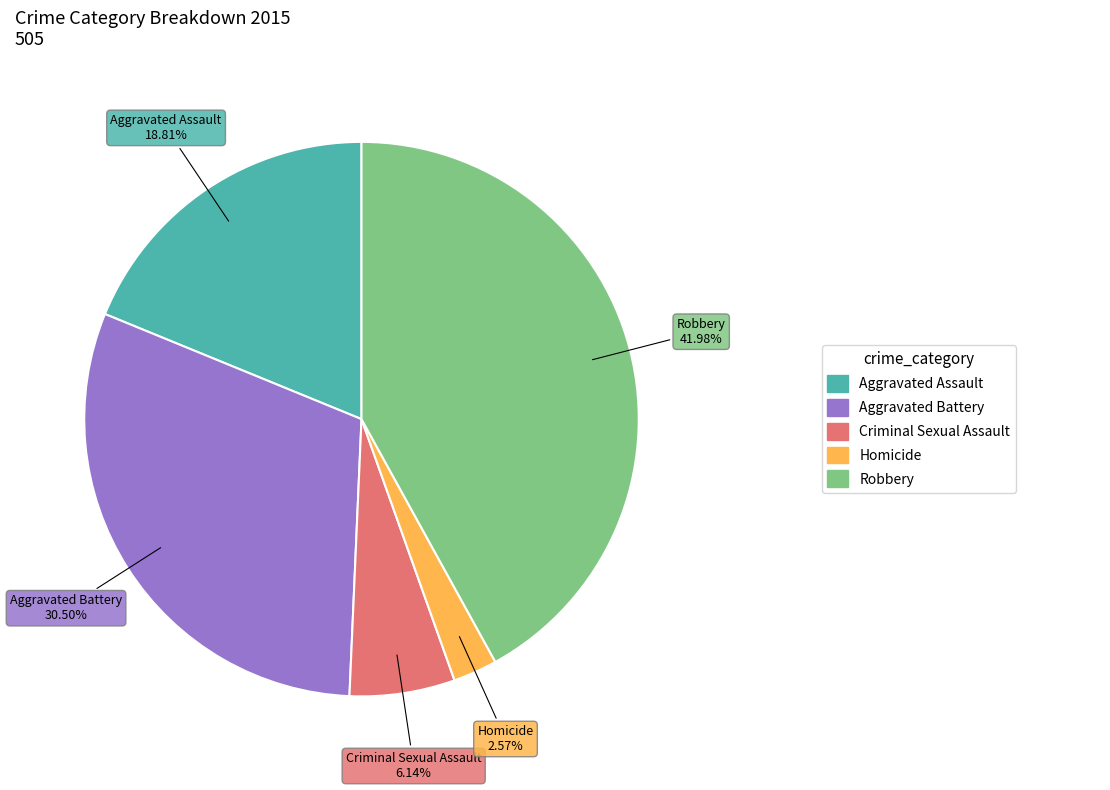

Is there any slice that represents more than half of the pie?

No